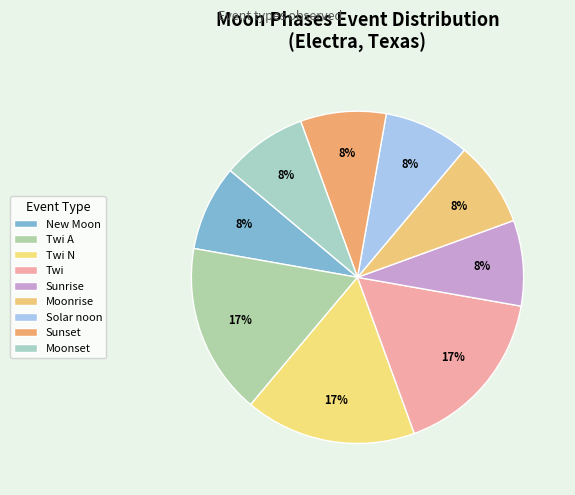

To the nearest percent, what is the average slice percentage?

11%